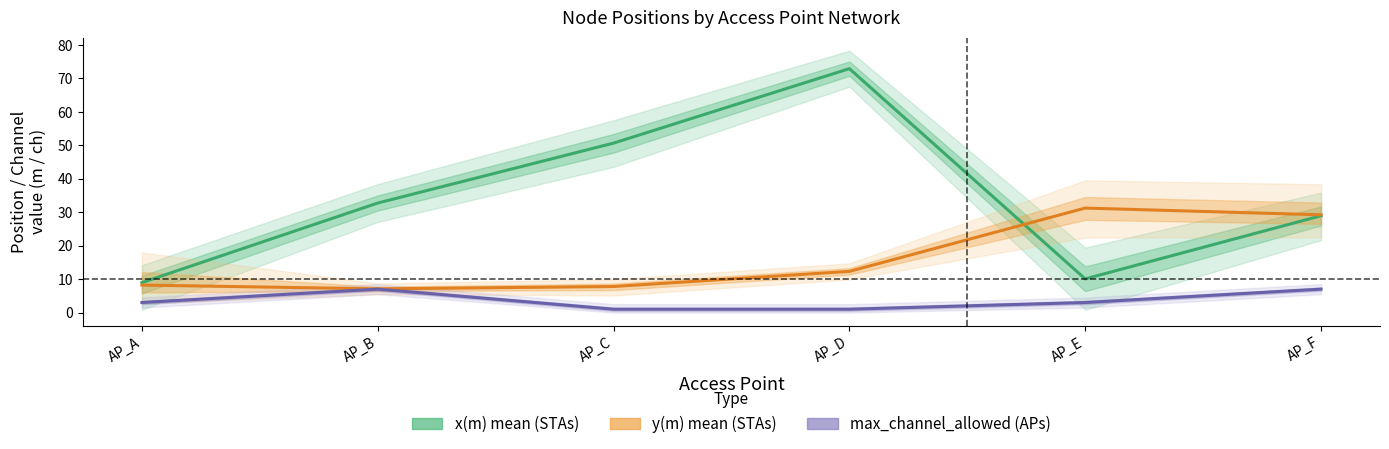

At which category does y(m) mean (STAs) reach its first local peak?

AP_E